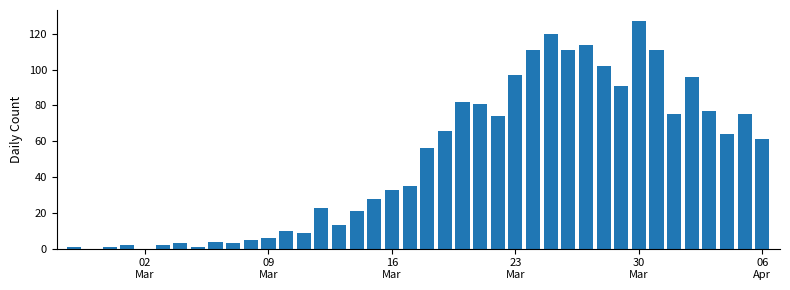

Reading left to right, list all the values displayed in this chart.

1	0	1	2	0	2	3	1	4	3	5	6	10	9	23	13	21	28	33	35	56	66	82	81	74	97	111	120	111	114	102	91	127	111	75	96	77	64	75	61